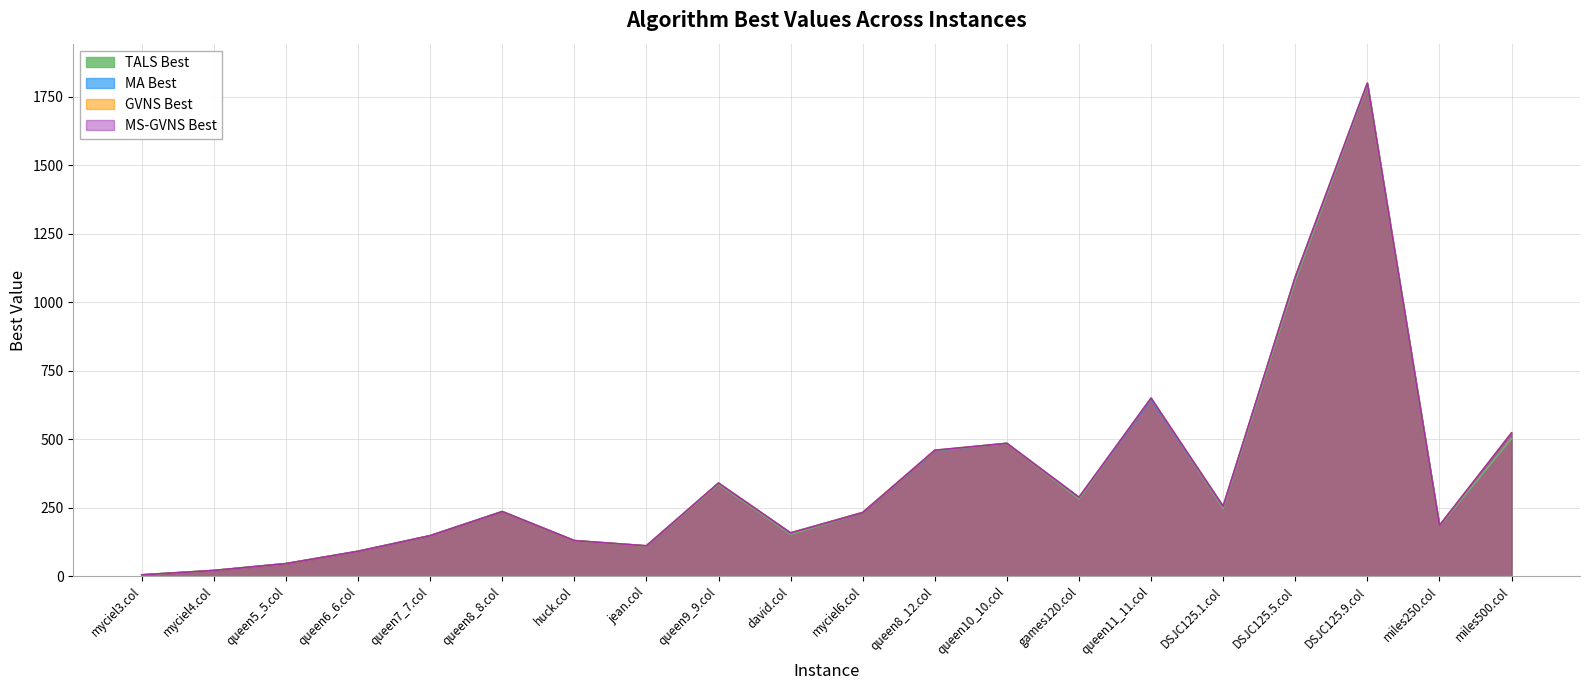

What is the sum of all TALS Best values?

7187